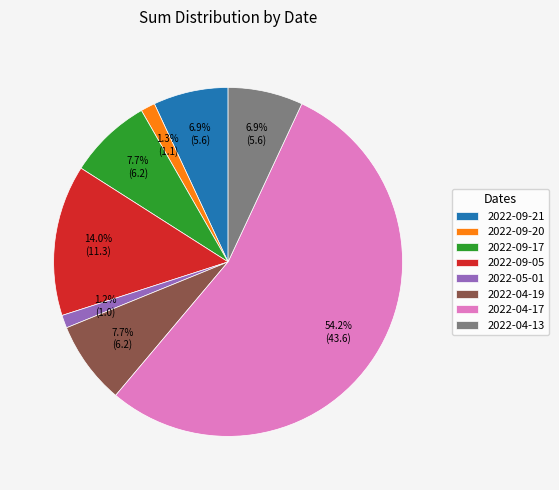

To the nearest percent, what is the combined percentage of 2022-04-19 and 2022-09-21?

15%